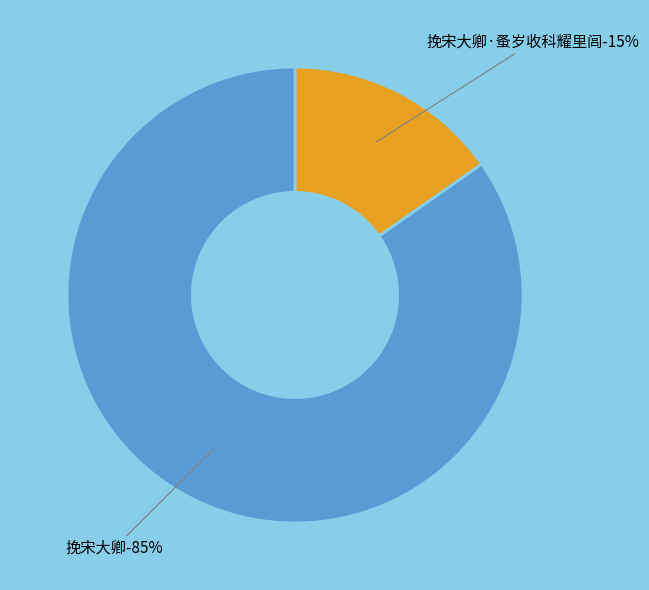

To the nearest percent, what portion does 挽宋大卿·蚤岁收科耀里闾 represent?

15%